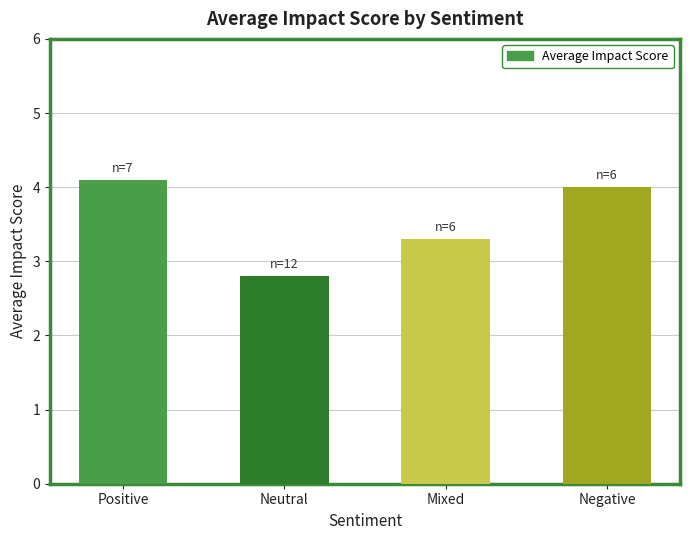

At which label does the data first exceed 4?

Positive